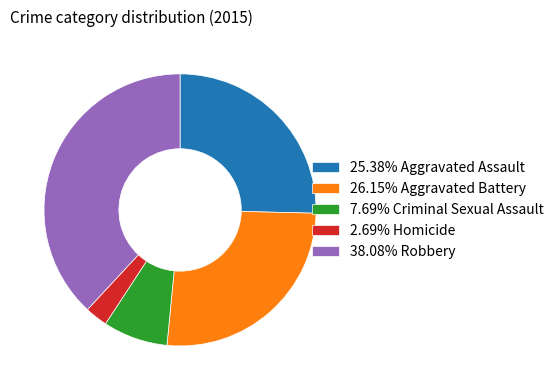

Is the sum of 7.69% Criminal Sexual Assault and 25.38% Aggravated Assault greater than half?

No